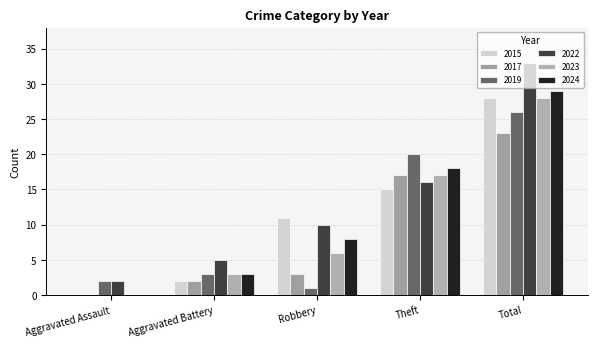

What are all the series names shown in the legend?

2015, 2017, 2019, 2022, 2023, 2024